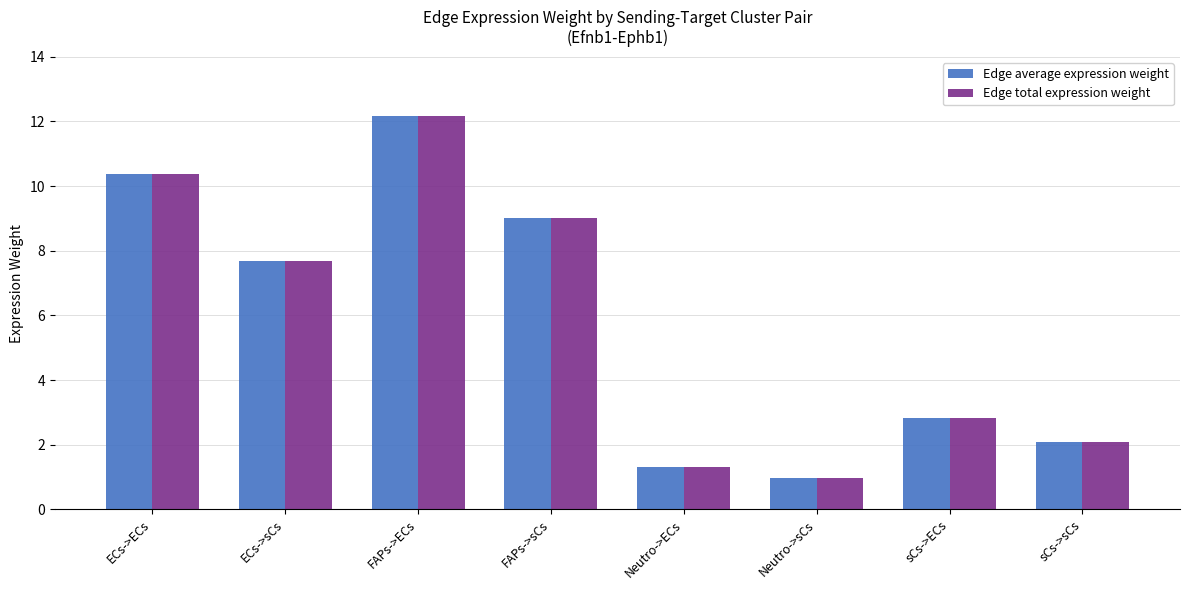

Which label corresponds to the smallest value in the chart?

Neutro->sCs